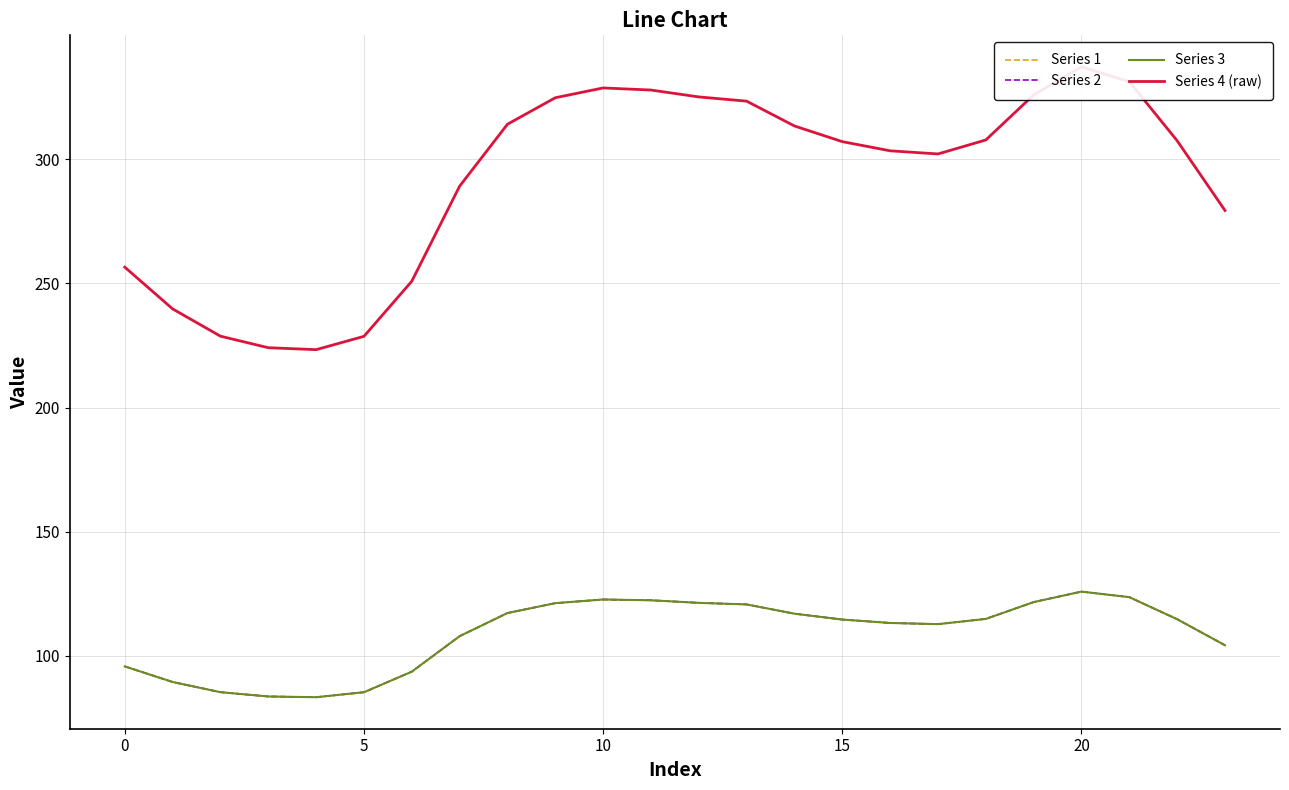

What is the value of the Series 4 (raw) point at the 6th from the left?

228.7